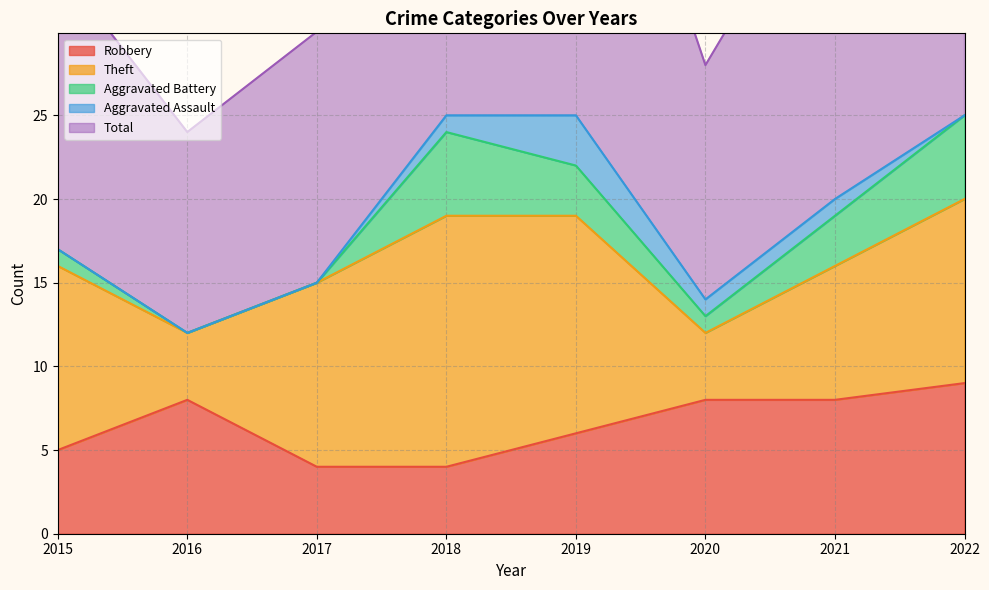

List the series in order of their peak value, lowest first.

Aggravated Assault, Aggravated Battery, Robbery, Theft, Total